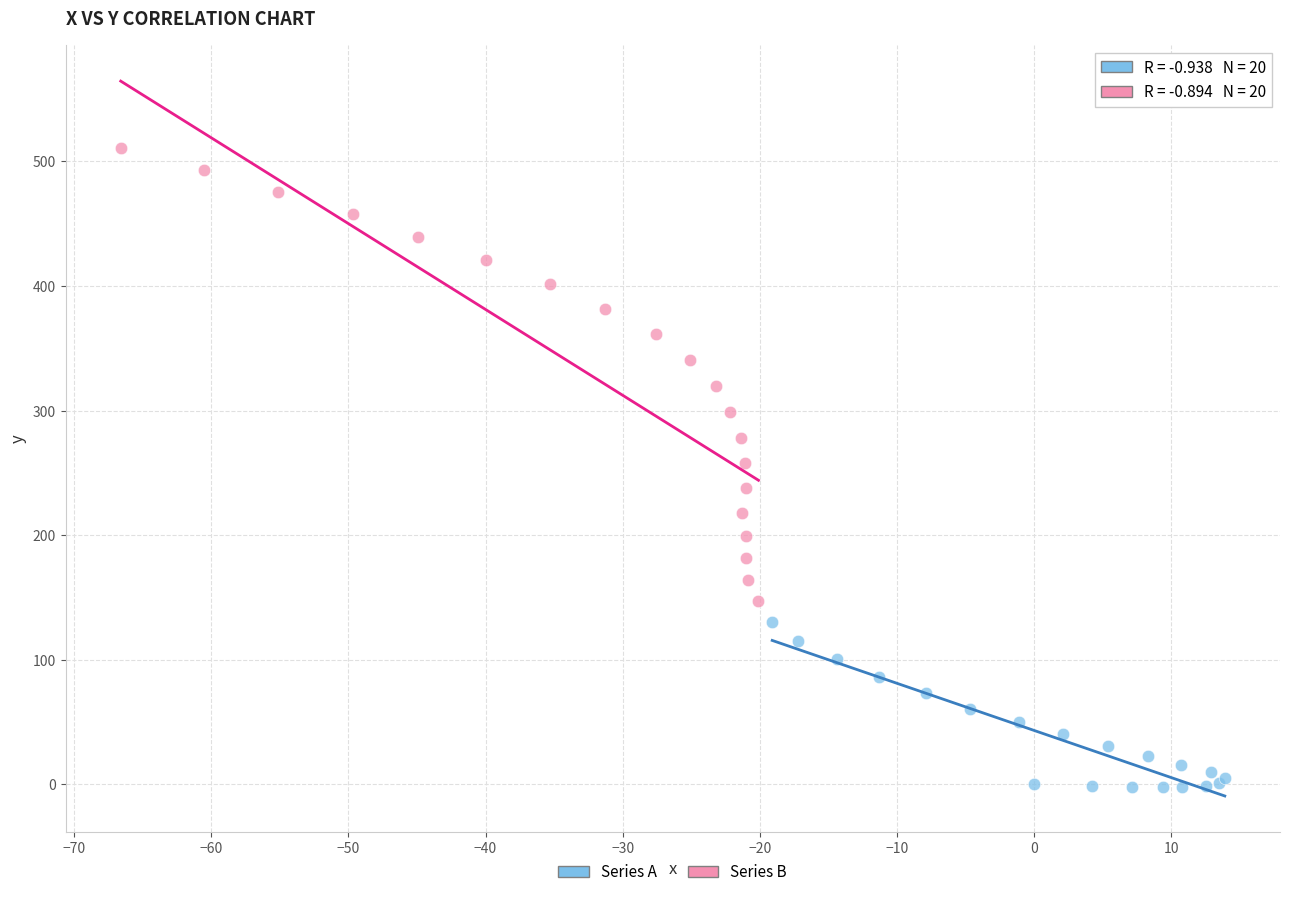

Which series reaches the minimum Y coordinate?

Series A